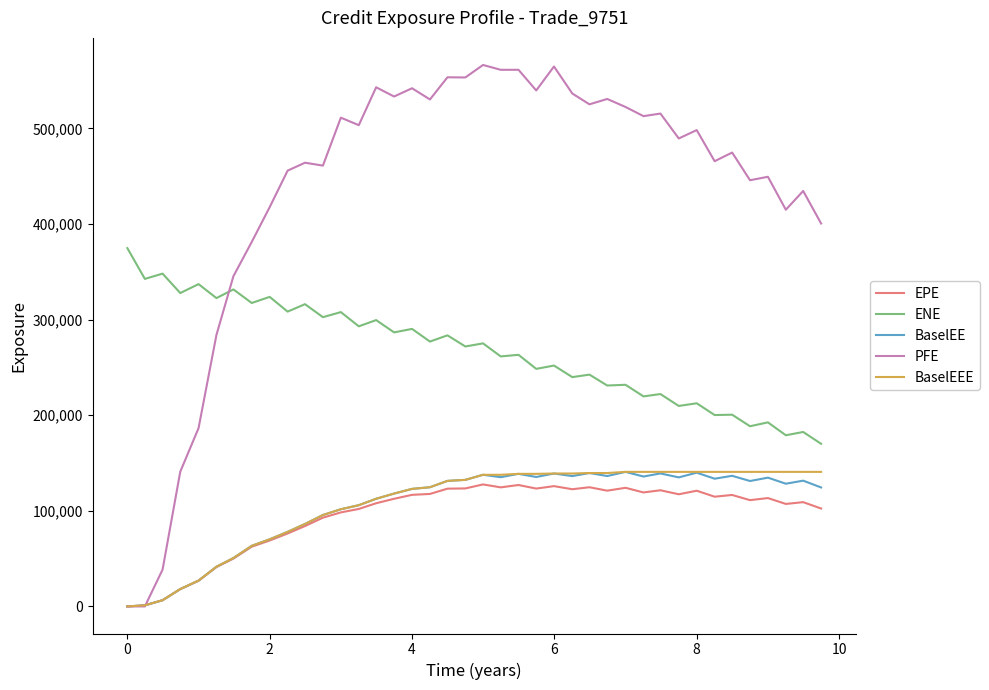

What is the difference between the second highest and minimum values in the BaselEE series?

139908.0